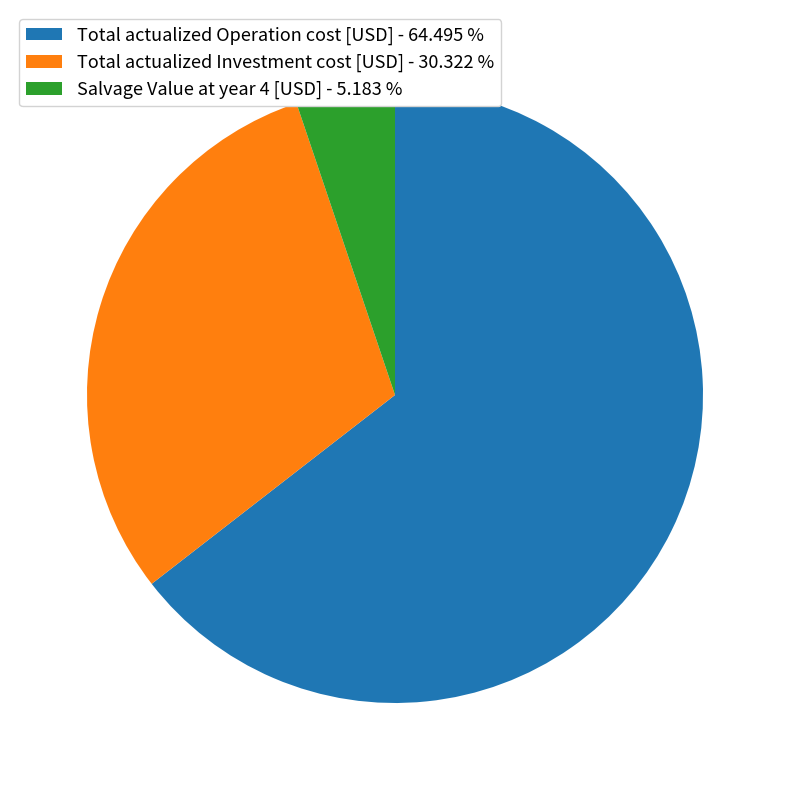

Between Total actualized Operation cost [USD] - 64.495 % and Total actualized Investment cost [USD] - 30.322 %, which is larger?

Total actualized Operation cost [USD] - 64.495 %